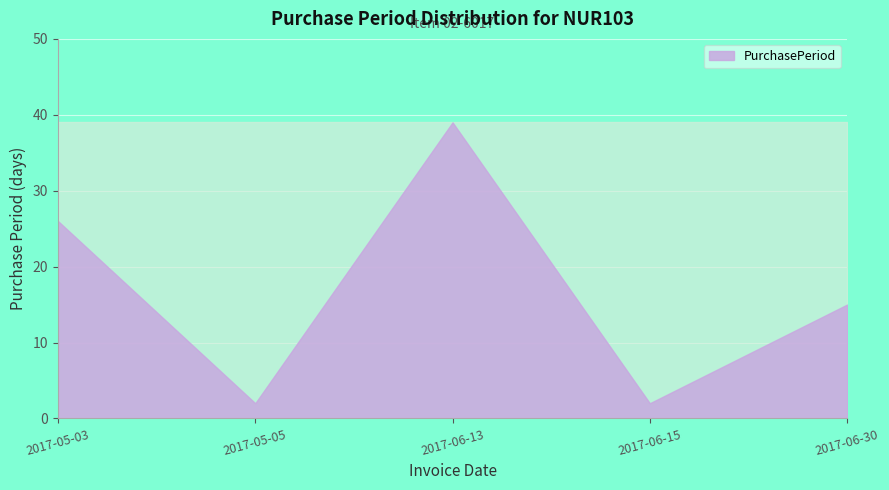

What position from the right is 2017-05-03?

5